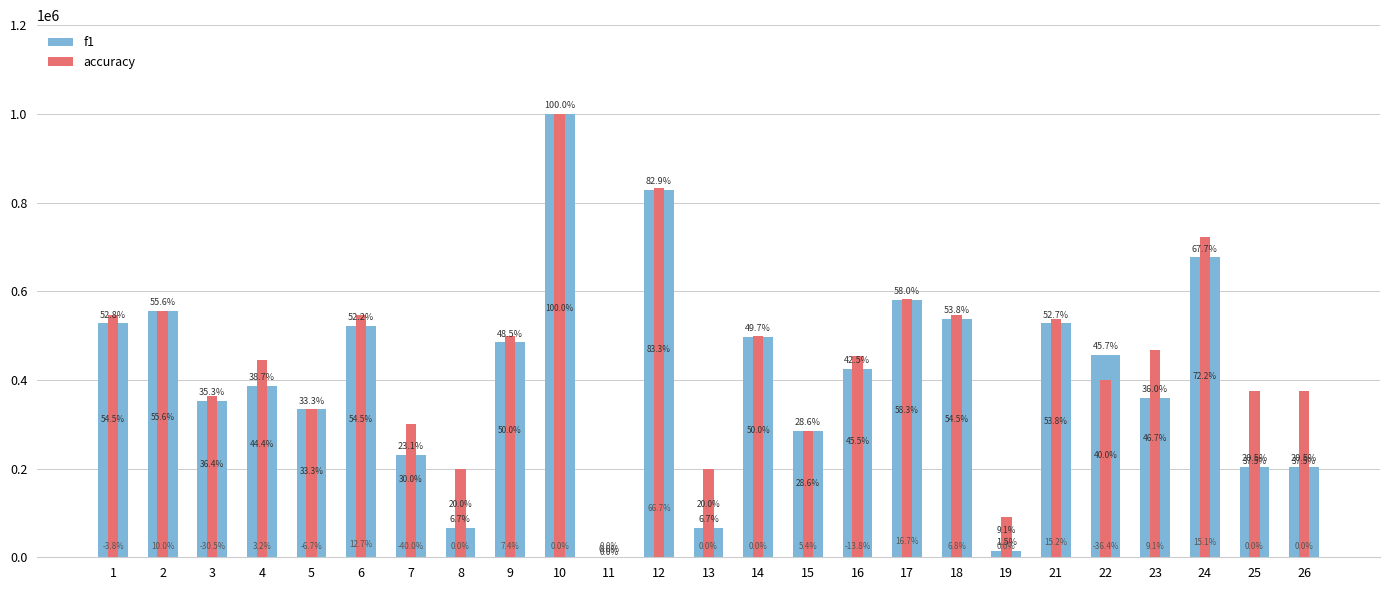

At which category is the sum across all series the highest?

10